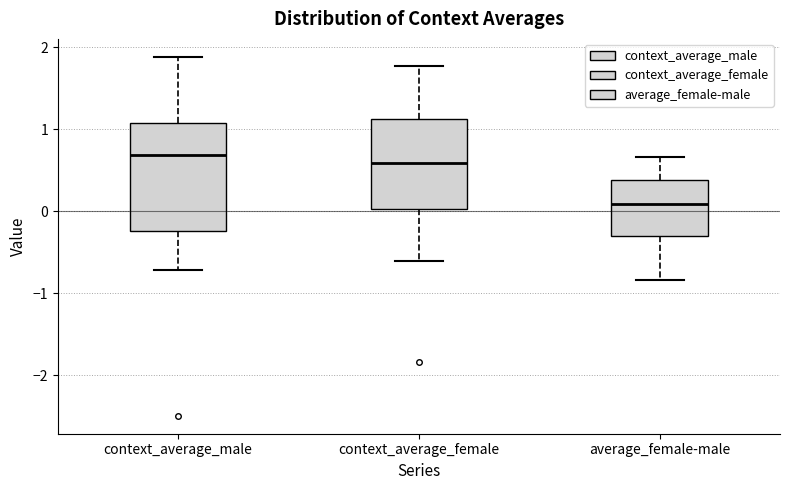

Where is the upper edge of the box for context_average_male on the y-axis? The values are not printed on the chart, so give them approximately, as read against the axis.

1.1